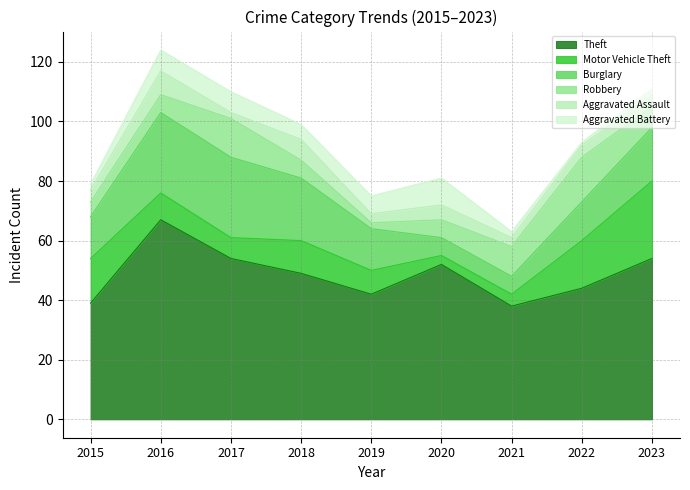

List the series in order of their peak value, highest first.

Theft, Burglary, Motor Vehicle Theft, Robbery, Aggravated Battery, Aggravated Assault